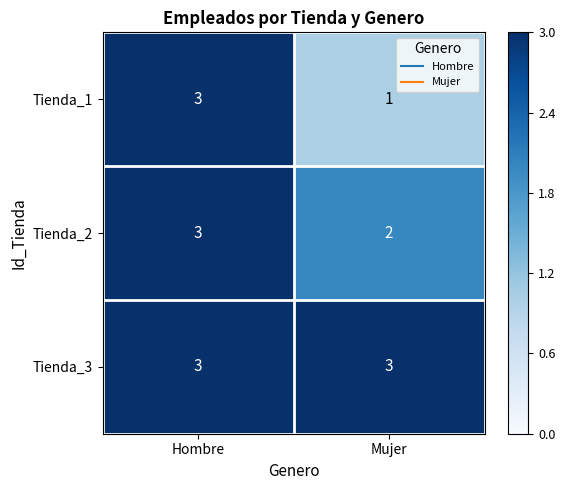

At which category is the sum across all series the highest?

Hombre